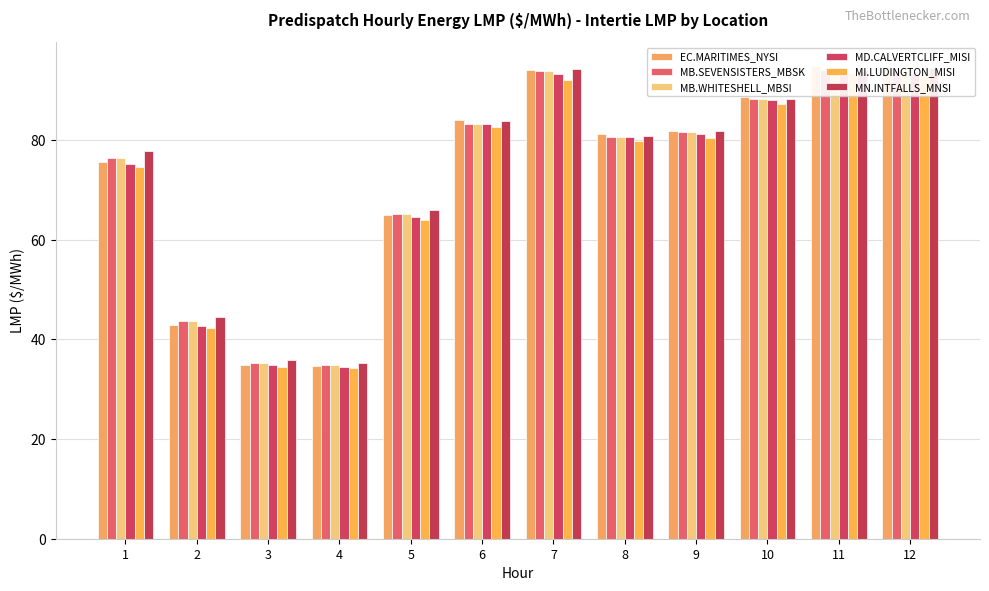

Reading left to right, what are all the values shown in this chart?

EC.MARITIMES_NYSI: 75.6	42.9	34.9	34.6	65.0	84.0	94.1	81.3	81.8	88.7	94.9	94.0
MB.SEVENSISTERS_MBSK: 76.4	43.6	35.3	34.8	65.1	83.3	93.8	80.7	81.6	88.2	94.1	94.1
MB.WHITESHELL_MBSI: 76.4	43.6	35.3	34.8	65.1	83.3	93.8	80.7	81.6	88.2	94.1	94.1
MD.CALVERTCLIFF_MISI: 75.2	42.7	34.8	34.5	64.6	83.3	93.2	80.7	81.2	88.1	94.2	93.3
MI.LUDINGTON_MISI: 74.6	42.4	34.5	34.2	64.0	82.6	92.2	79.8	80.5	87.4	93.4	92.6
MN.INTFALLS_MNSI: 77.8	44.5	35.9	35.2	65.9	83.8	94.3	80.8	81.8	88.2	93.9	94.5